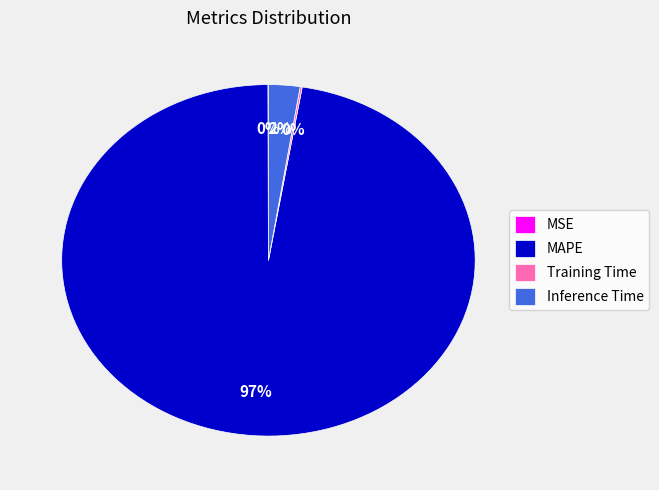

Combined, do MAPE and Inference Time account for over 50%?

Yes